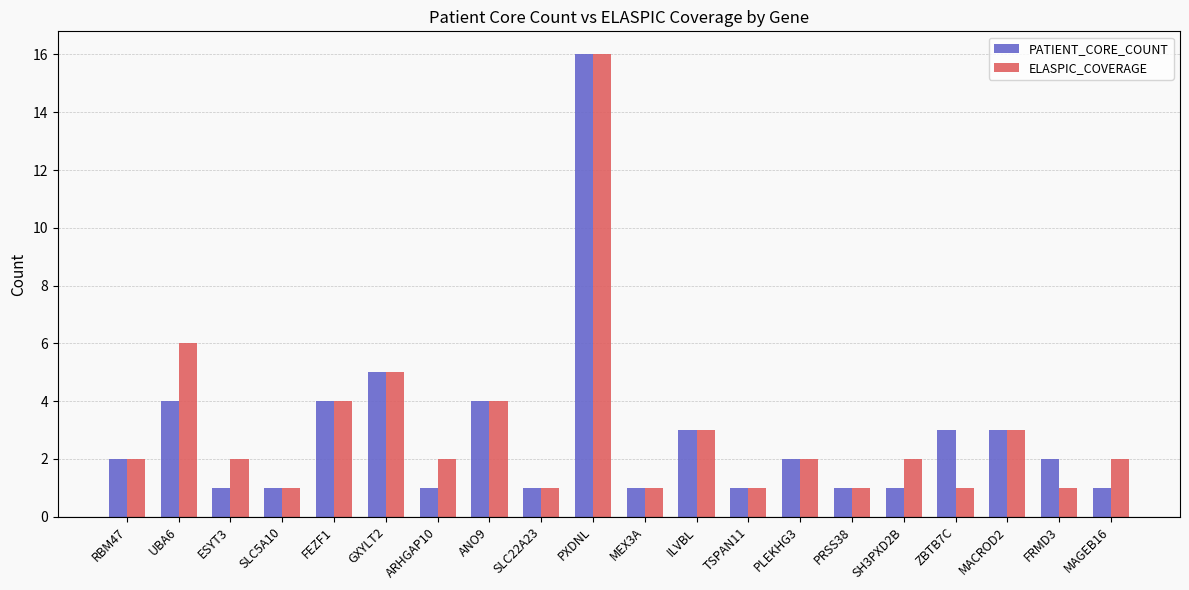

What is the label of the 19th bar from the right?

UBA6